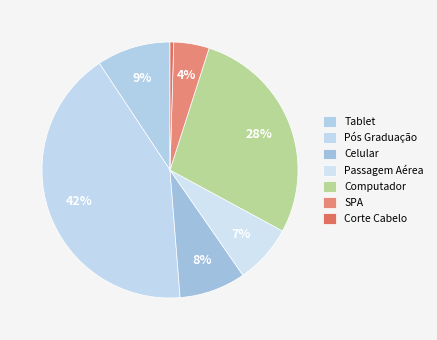

Does Computador represent more than half of the total?

No